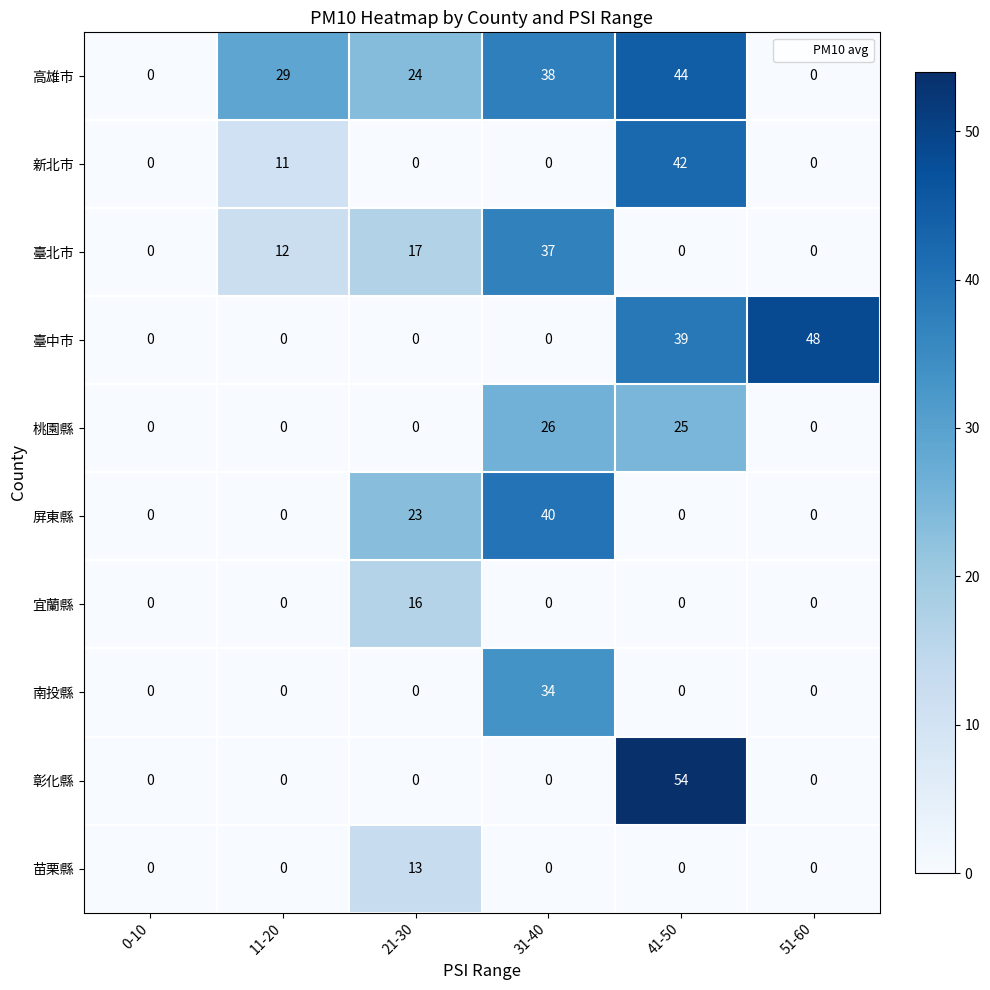

The value of 彰化縣 at 11-20 is 0. True or false?

True